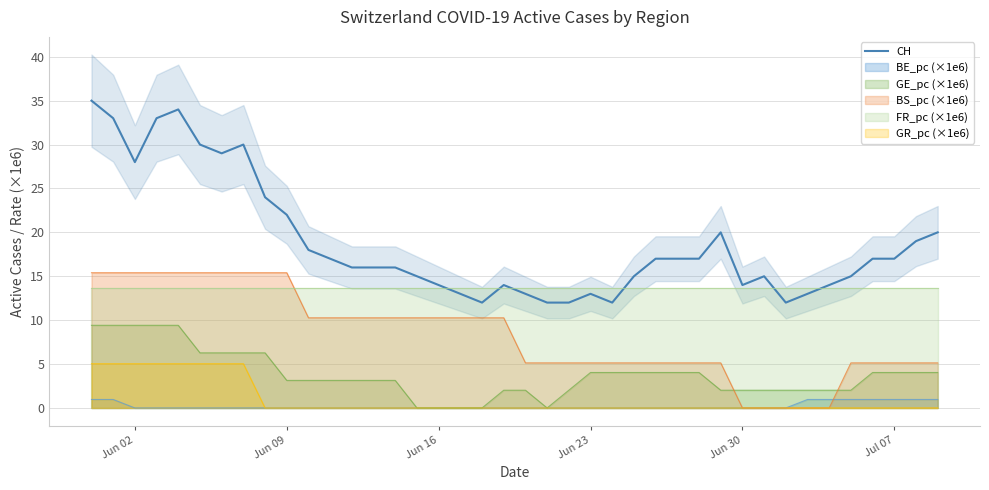

What is the difference between the maximum and minimum values?

23